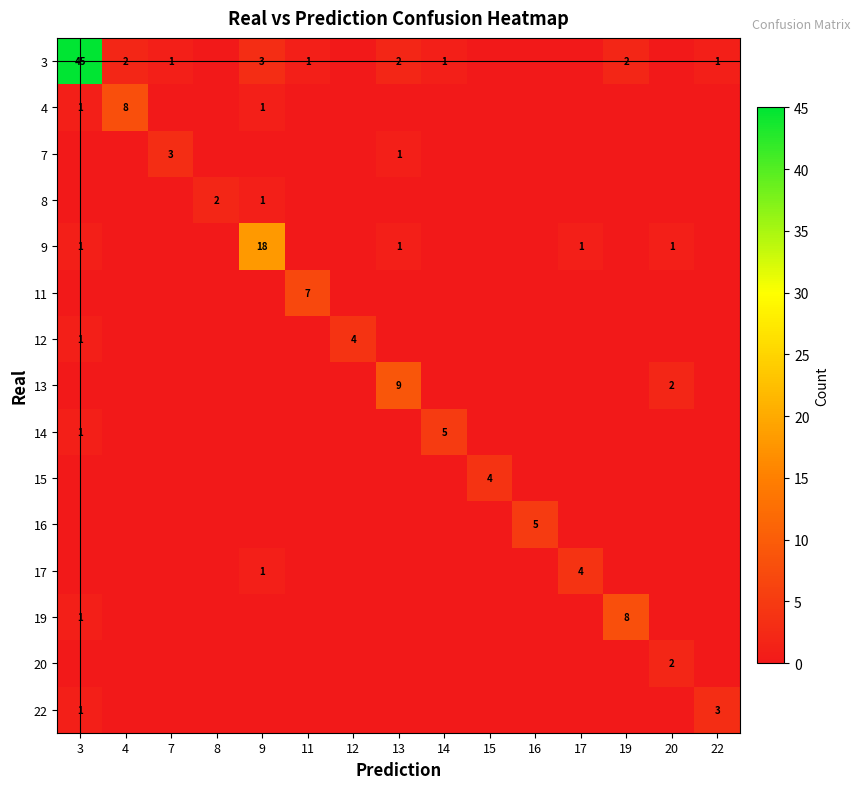

How many series are shown in this chart?

15